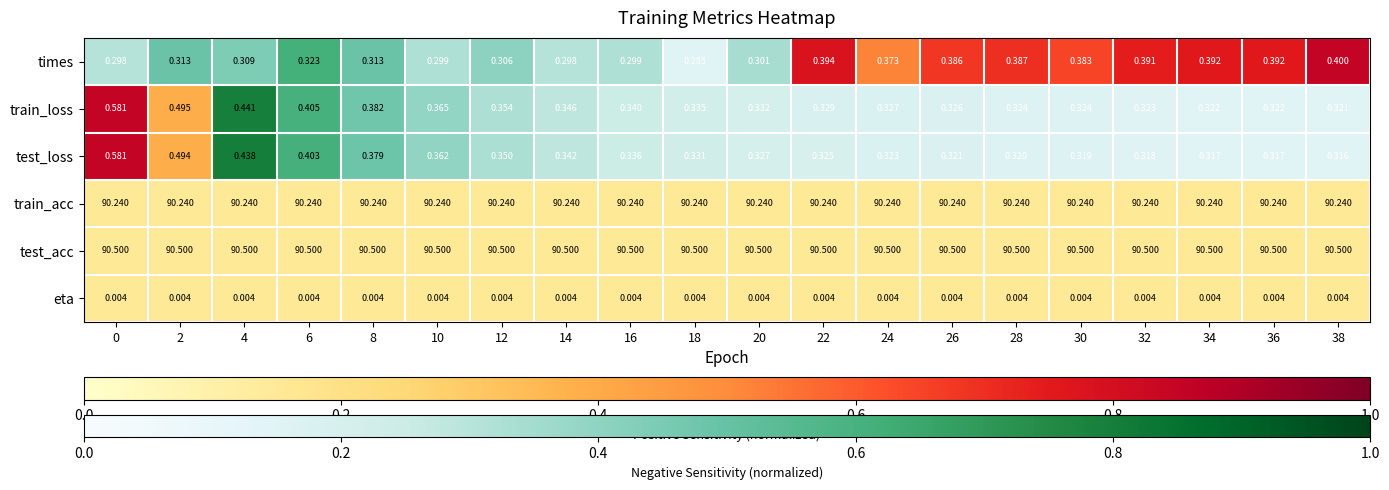

Which series has the largest total across all categories?

test_acc